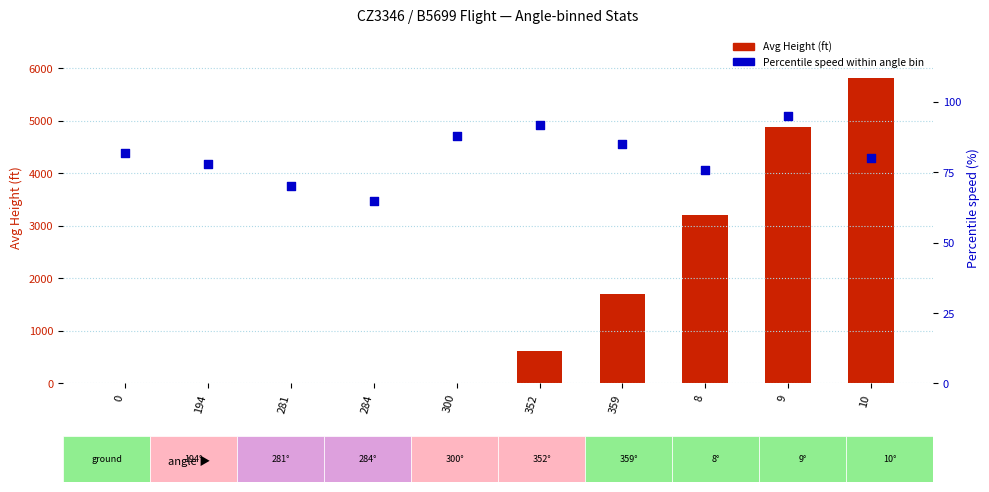

Which series has the widest spread of Y values?

Avg Height